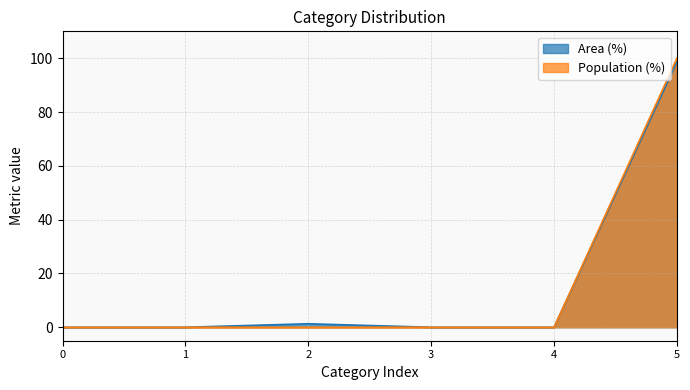

Which category has the highest value in the Area (%) series?

5